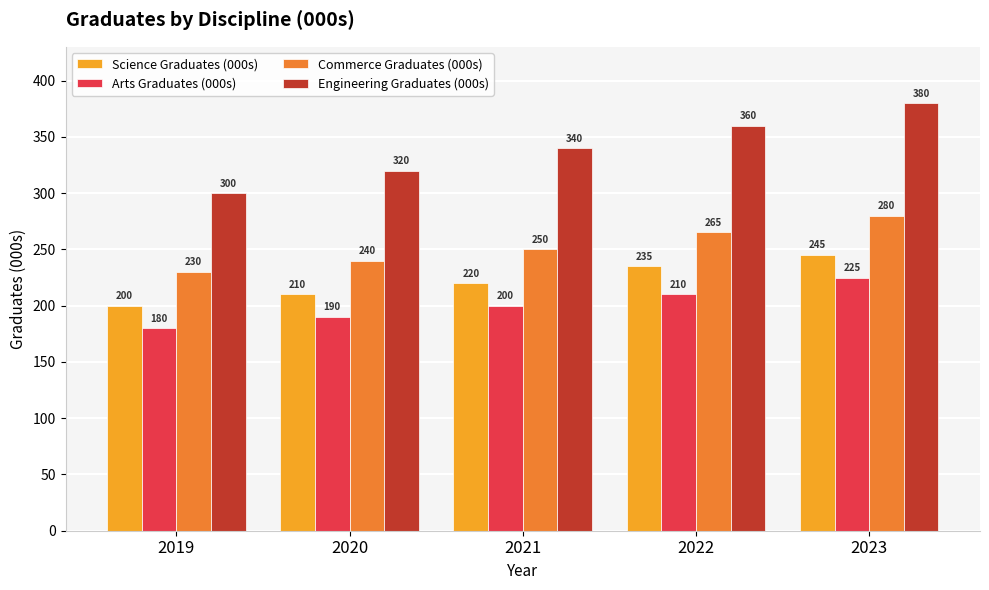

Reading left to right, extract all data points from this chart.

Science Graduates (000s): 2019=200	2020=210	2021=220	2022=235	2023=245
Arts Graduates (000s): 2019=180	2020=190	2021=200	2022=210	2023=225
Commerce Graduates (000s): 2019=230	2020=240	2021=250	2022=265	2023=280
Engineering Graduates (000s): 2019=300	2020=320	2021=340	2022=360	2023=380